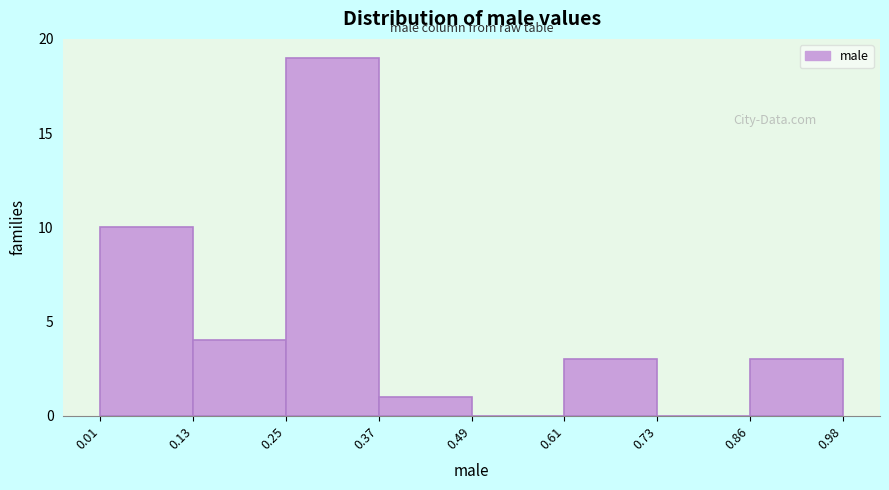

Reading left to right, list every bar in this chart as the range it spans on the x-axis followed by its height. The values are not printed on the chart, so give them approximately, as read against the axis.

0.01 to 0.13: 10
0.13 to 0.25: 4
0.25 to 0.37: 19
0.37 to 0.49: 1
0.49 to 0.61: 0
0.61 to 0.73: 3
0.73 to 0.86: 0
0.86 to 0.98: 3